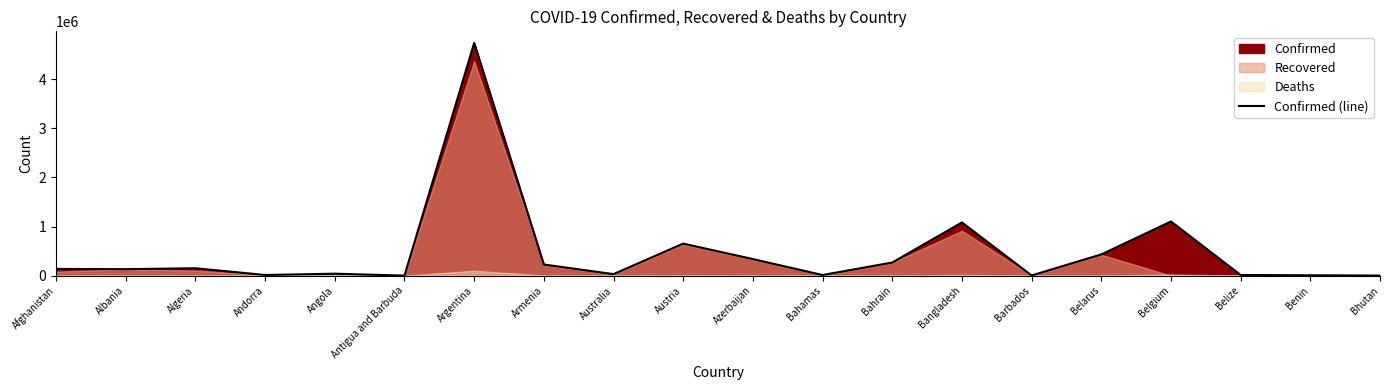

What is the ratio of the value at Afghanistan to the value at Armenia?

0.6